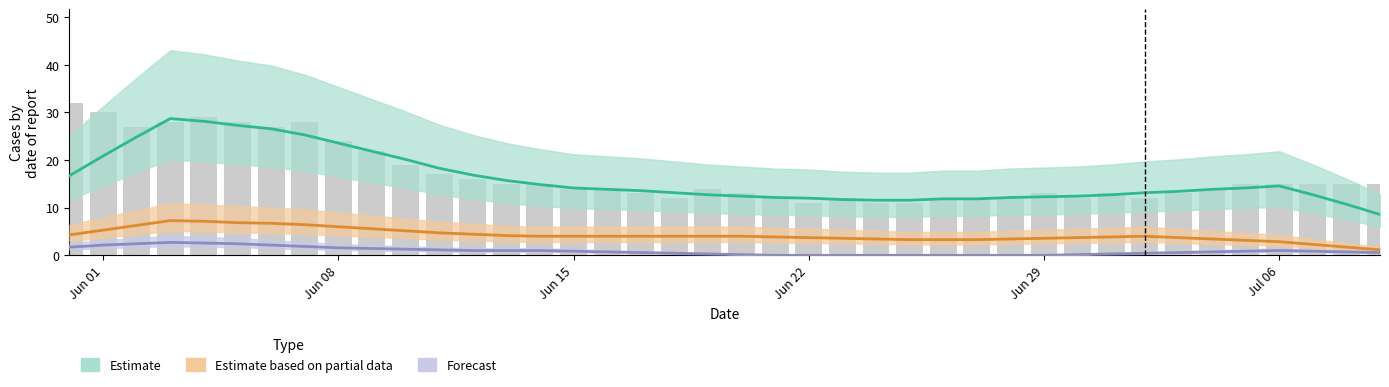

Is the value of Estimate at 31 greater than the value of Estimate based on partial data at 26?

Yes